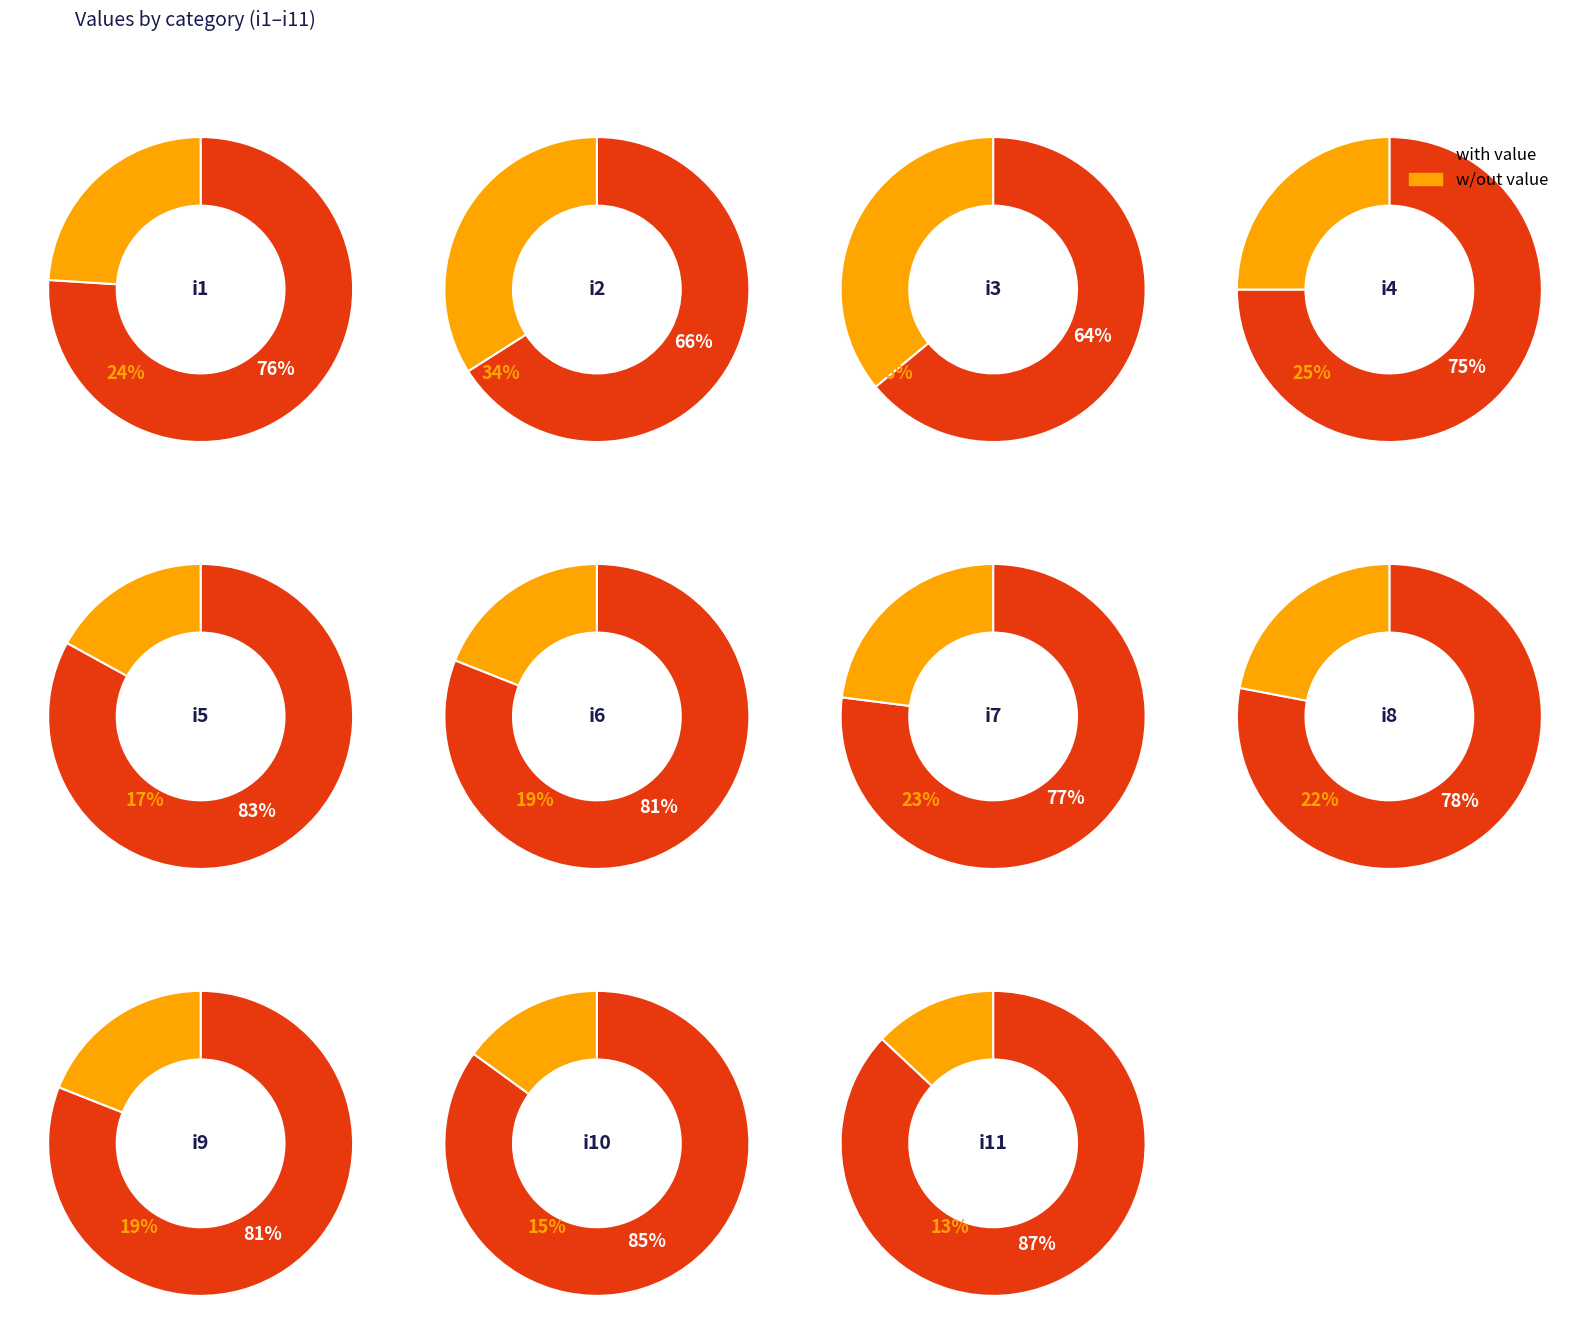

Count the number of slices in the pie.

11